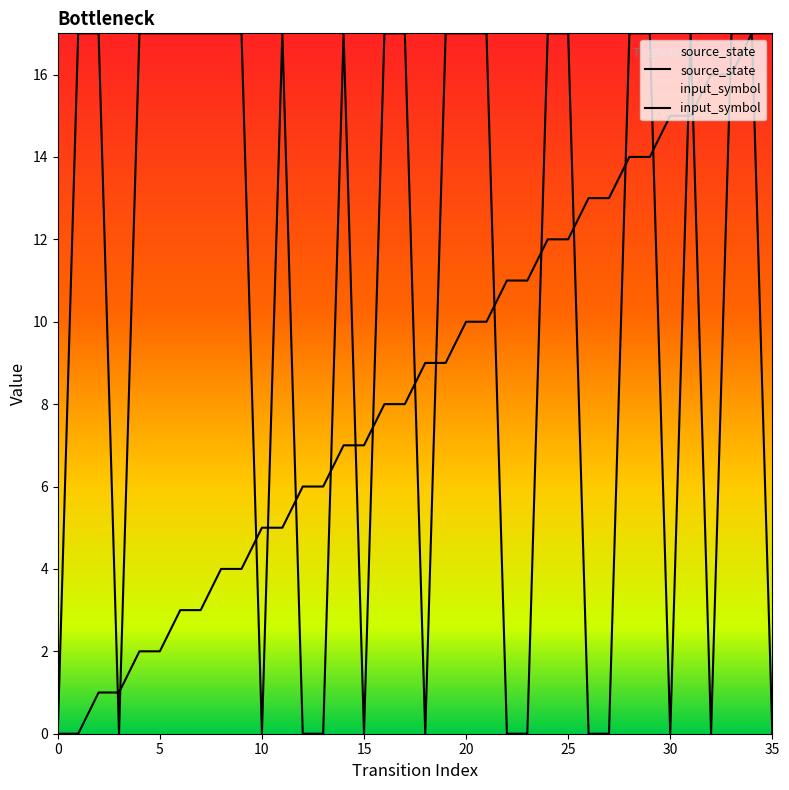

List the series in order of their peak value, lowest first.

source_state, input_symbol